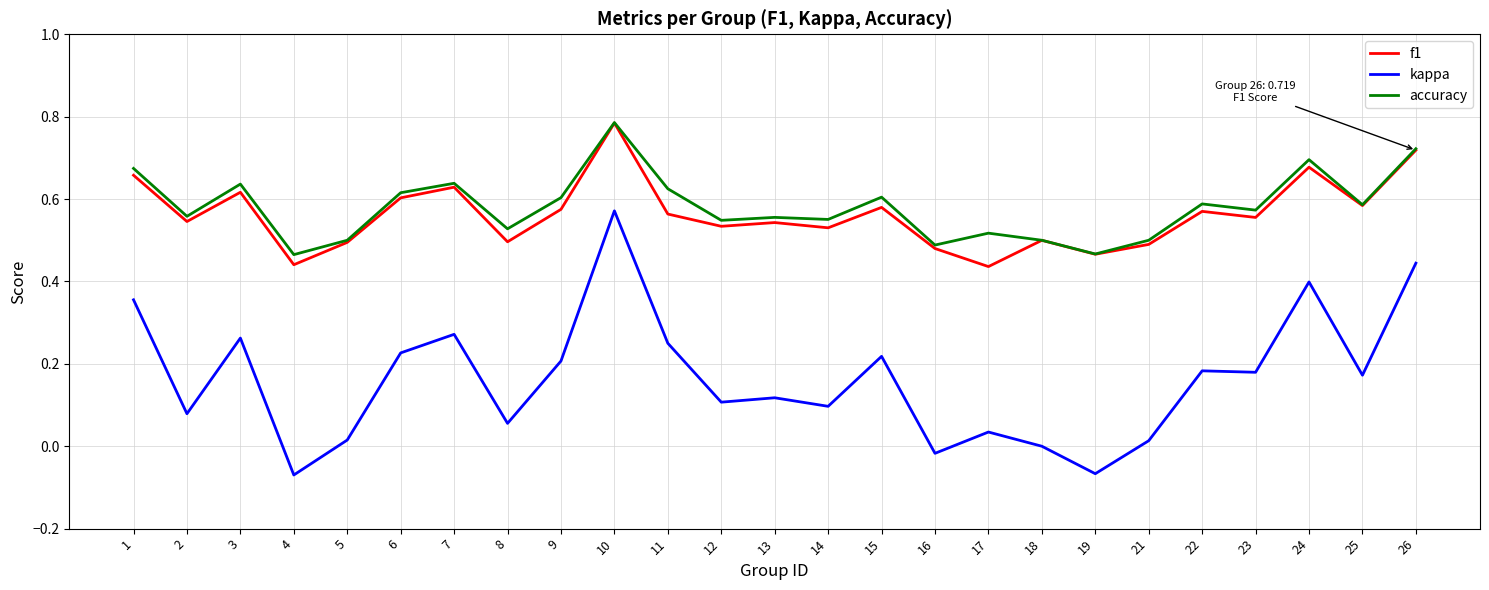

At which category does accuracy reach its first local valley?

2